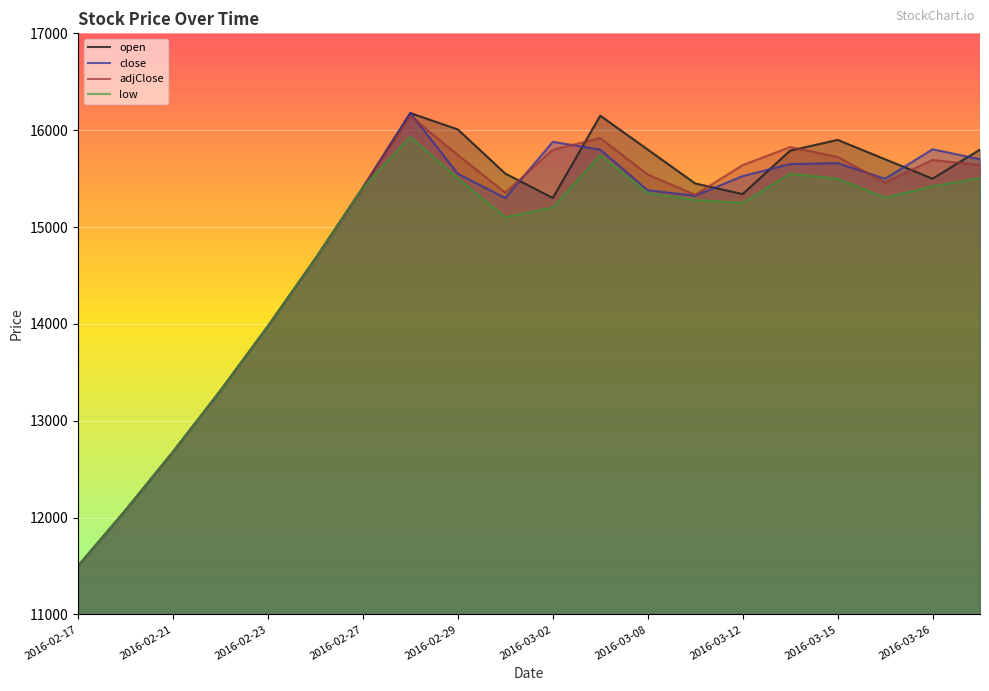

Is the value of close at 2016-02-29 greater than the value of low at 2016-02-27?

Yes